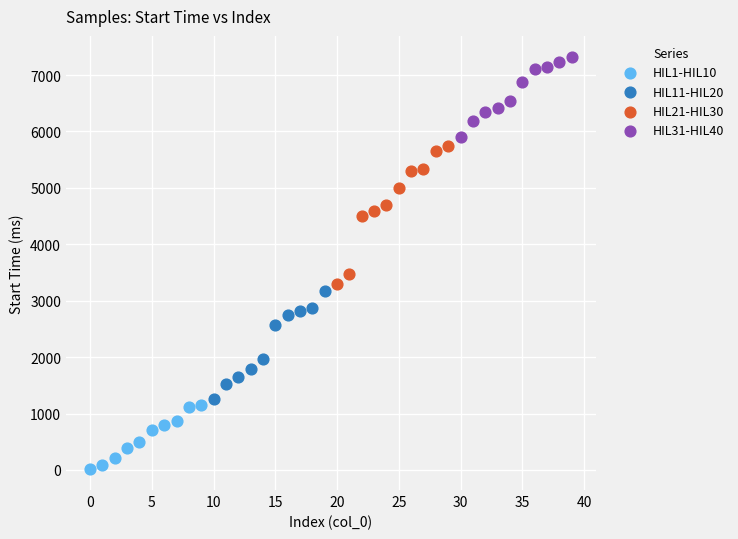

Which series reaches the minimum Y coordinate?

HIL1-HIL10